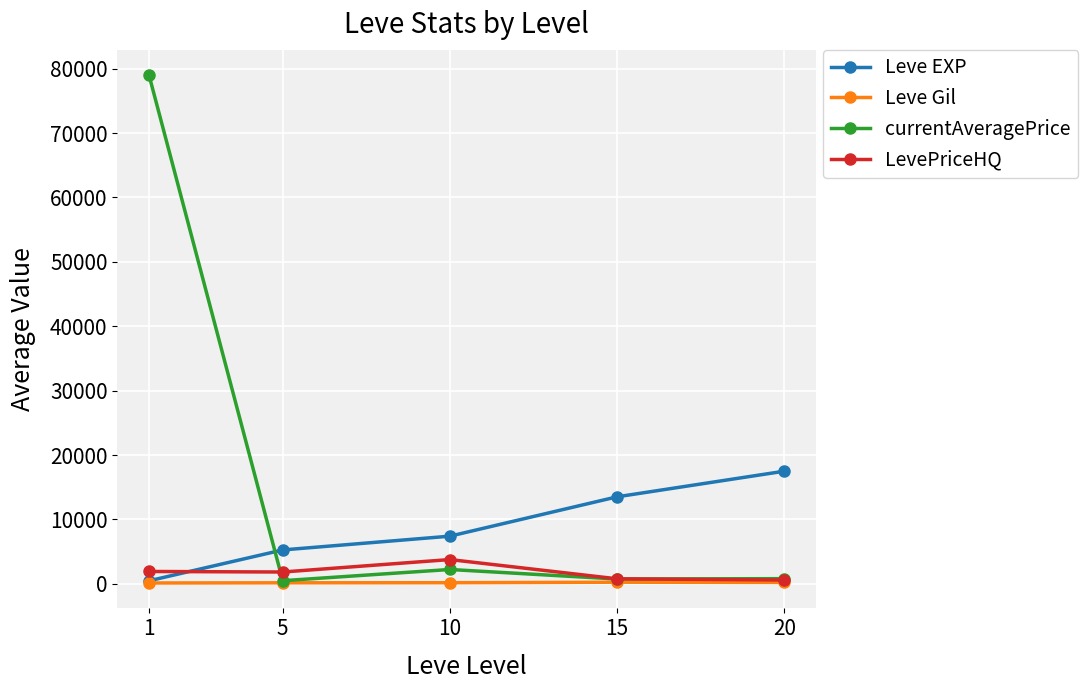

How many categories are shown in the chart?

5